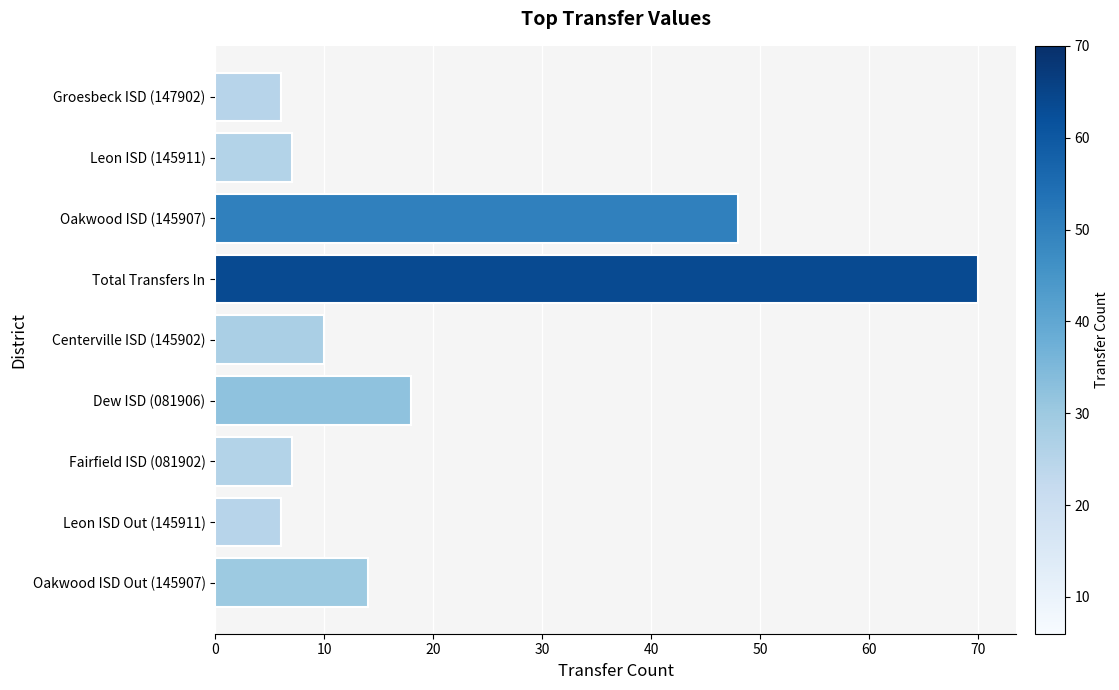

What value does the data have at Leon ISD (145911)?

7